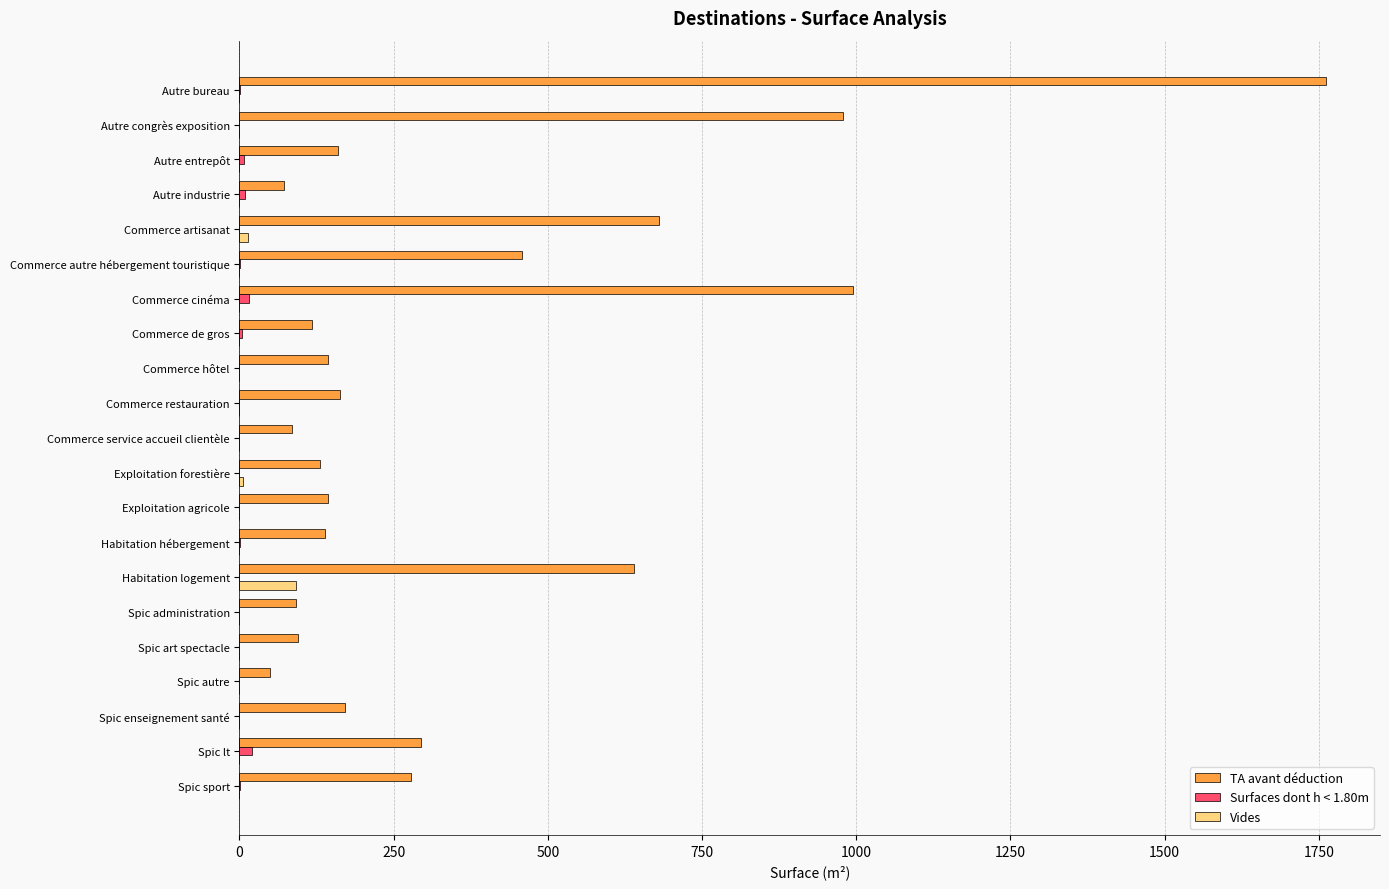

The TA avant déduction series shows 54.4 at Habitation hébergement. True or false?

False